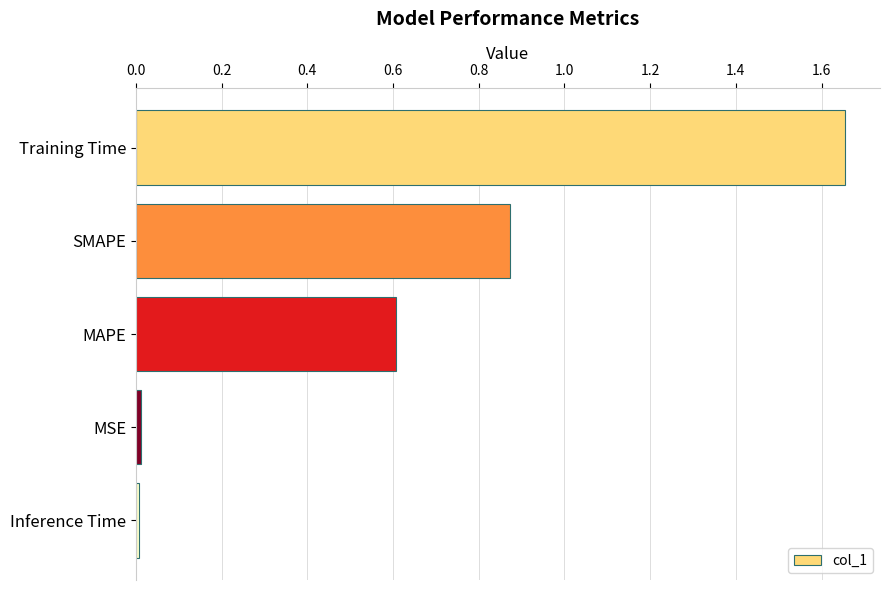

What is the average value?

0.6